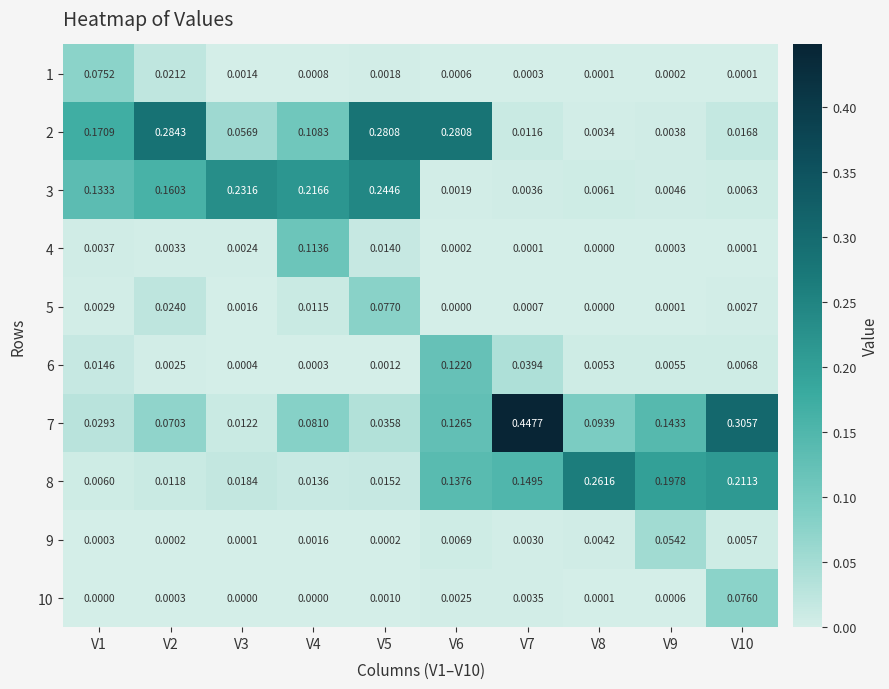

Is the value of 6 at V7 greater than the value of 3 at V4?

No